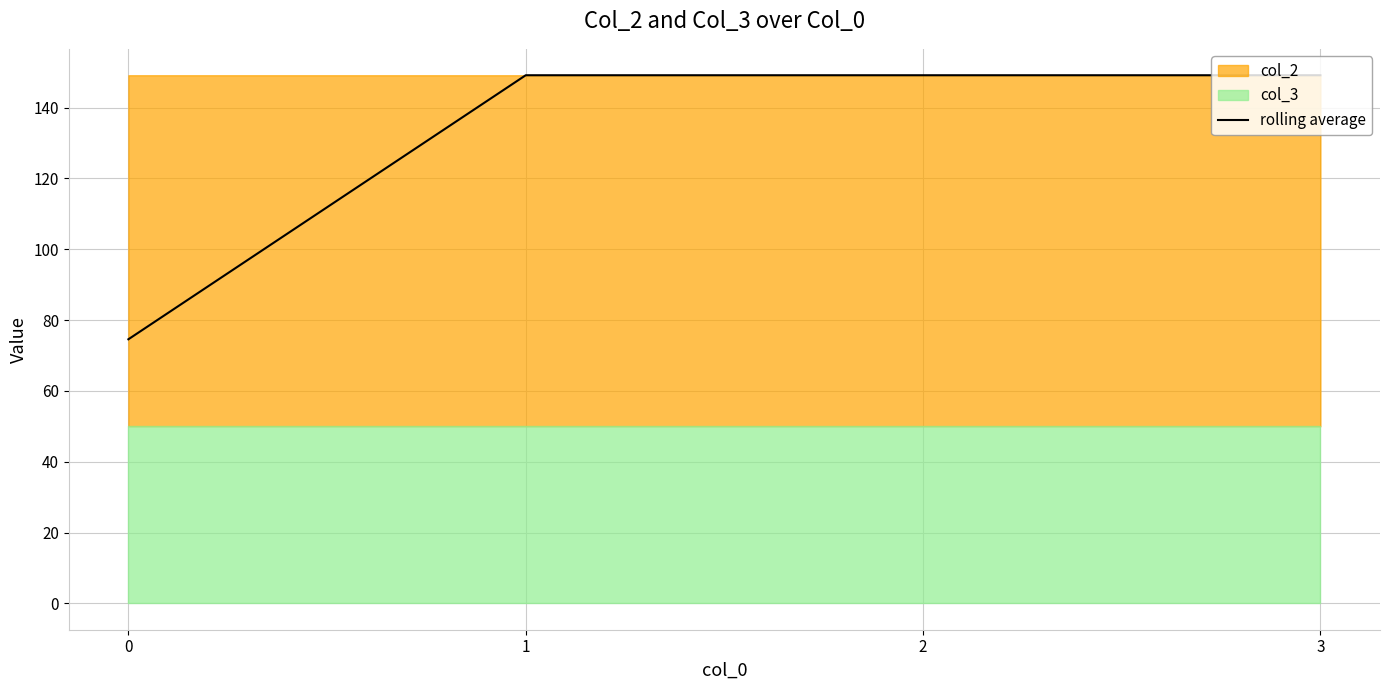

Which category has the highest value across all series?

2